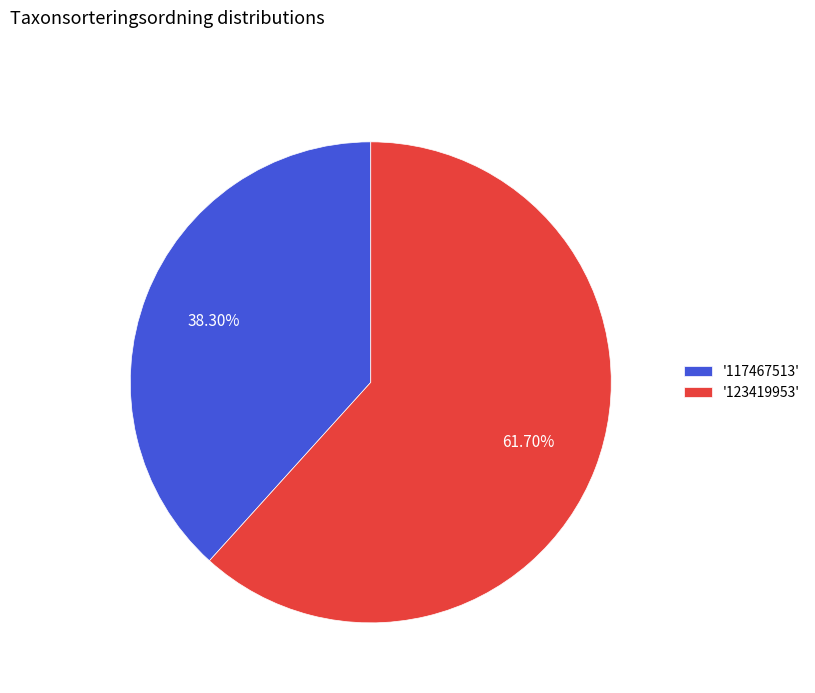

Rank the categories by value from lowest to highest.

'117467513', '123419953'